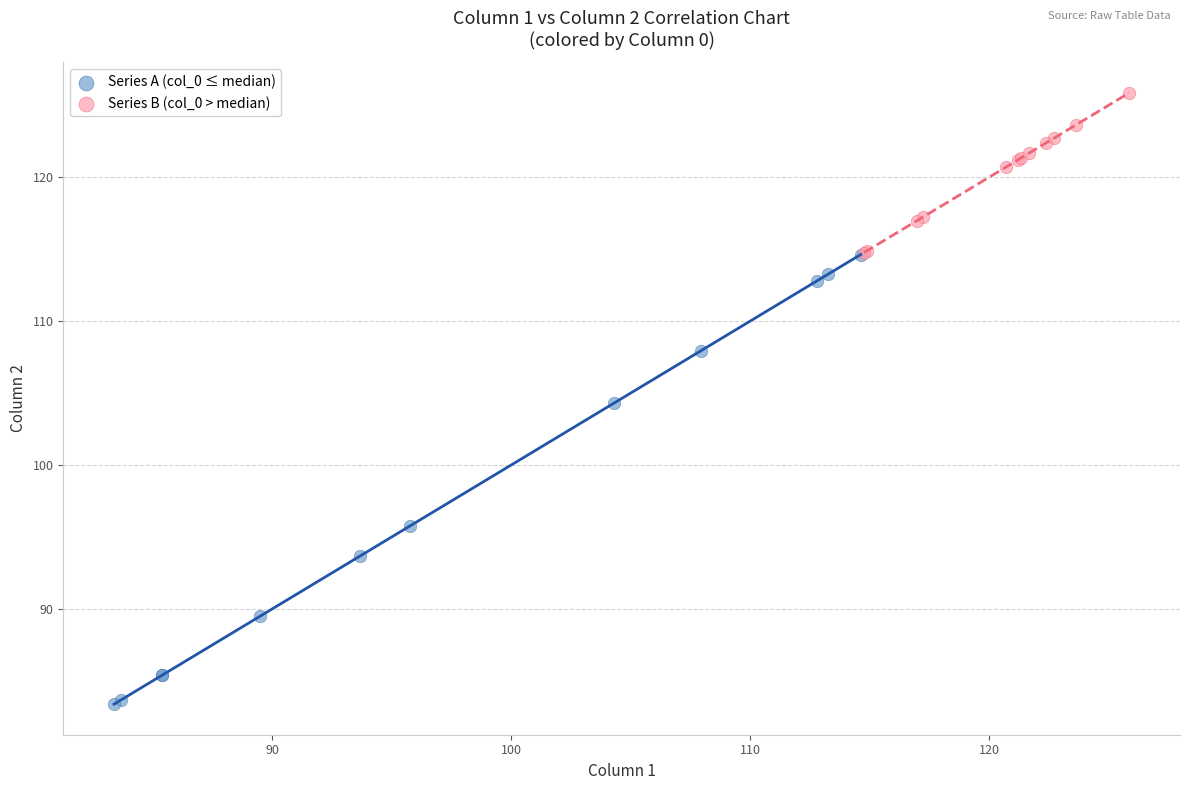

Which series contains the lowest Y value?

Series A (col_0 ≤ median)